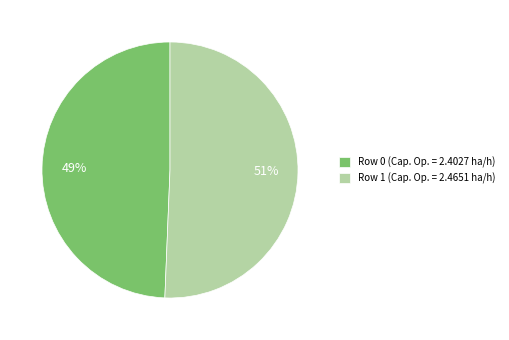

Is the sum of Row 0 (Cap. Op. = 2.4027 ha/h) and Row 1 (Cap. Op. = 2.4651 ha/h) greater than half?

Yes